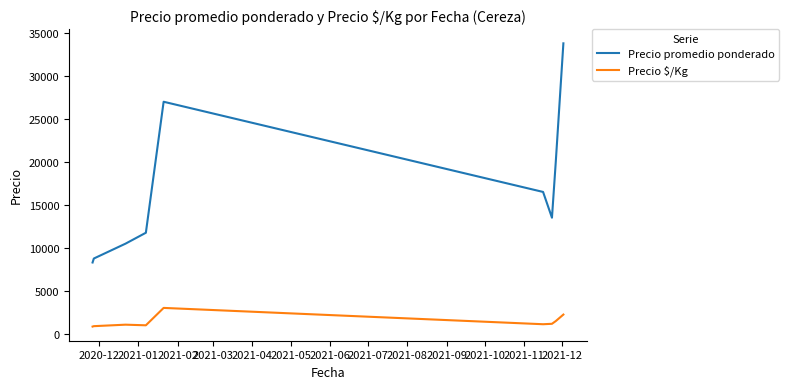

Which series has the largest total across all categories?

Precio promedio ponderado